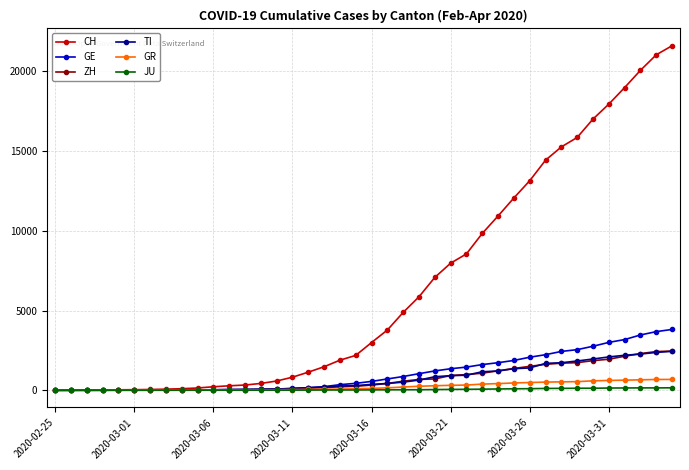

Which series has the largest total across all categories?

CH